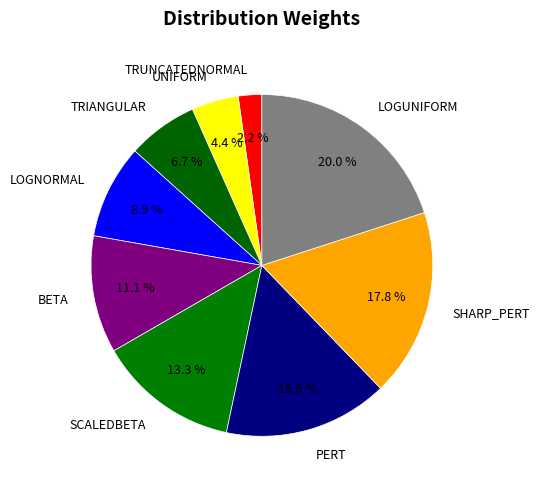

What percentage is the TRIANGULAR slice, to the nearest percent?

7%